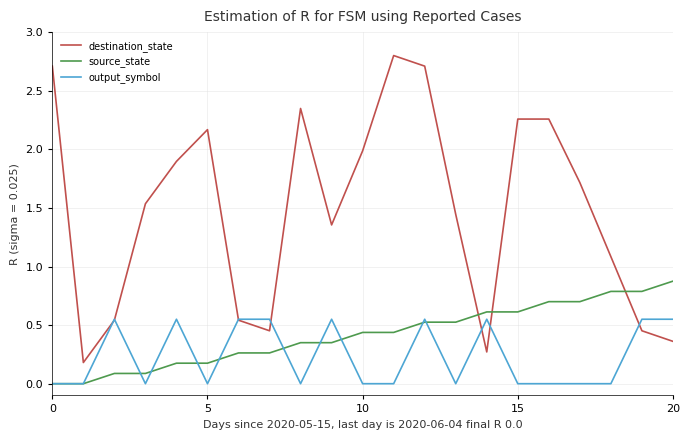

Does the chart display data point markers on the line(s)?

No